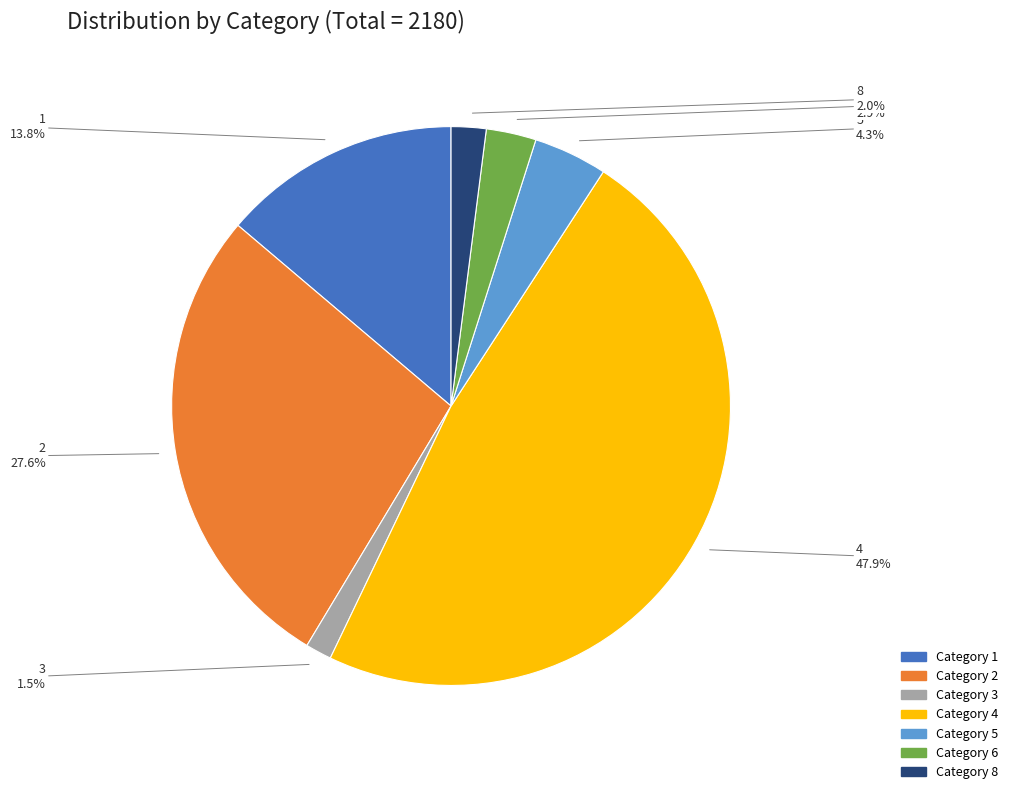

Is there a majority slice in this chart?

No